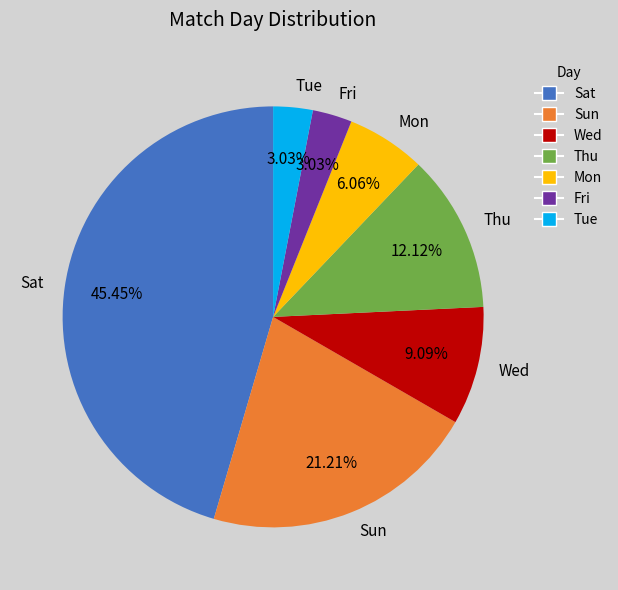

Approximately how many times larger is the value at Tue compared to Wed?

0.3